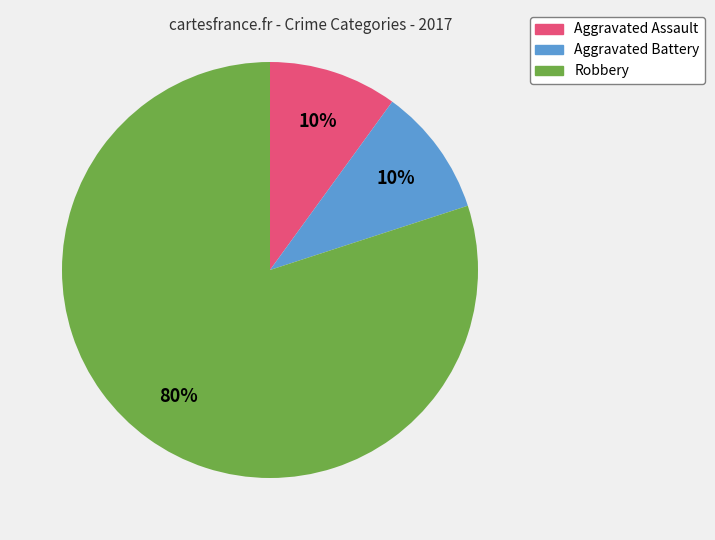

What is the largest slice in the pie chart?

Robbery